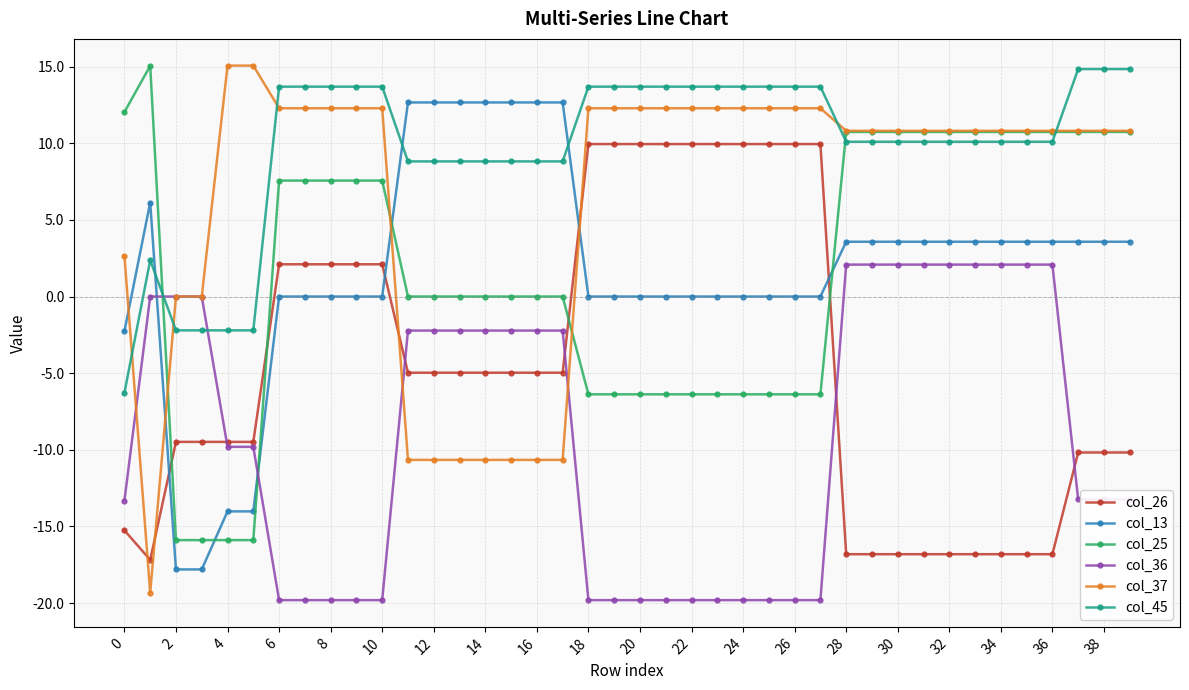

What are all the series names shown in the legend?

col_26, col_13, col_25, col_36, col_37, col_45